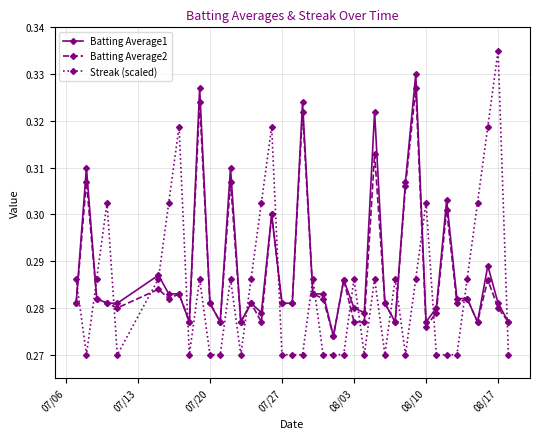

Which series has the widest spread of values?

Streak (scaled)